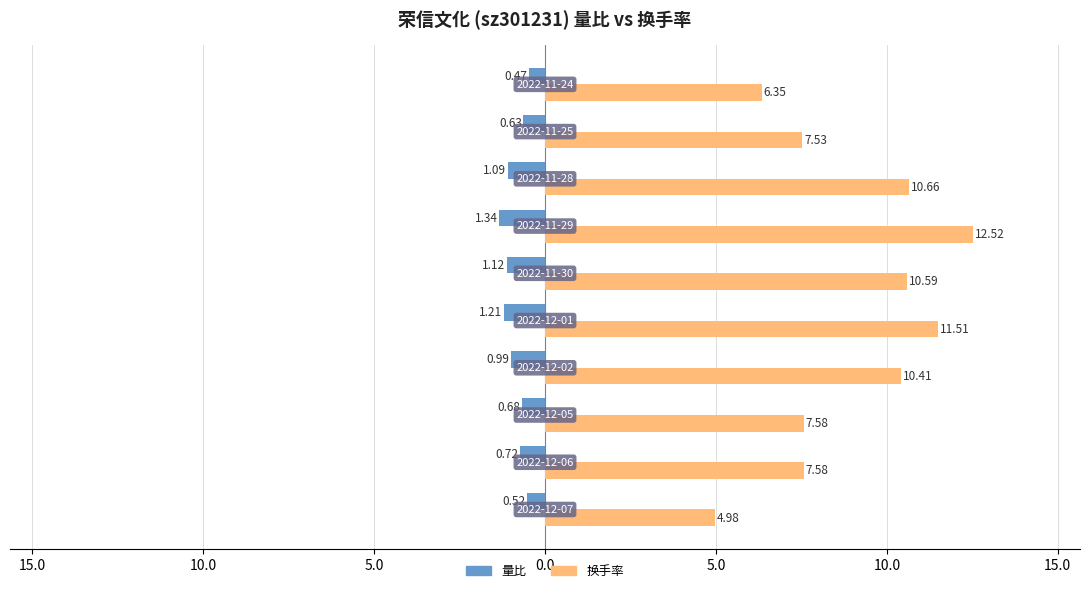

What is the sum of all 换手率 values?

89.7